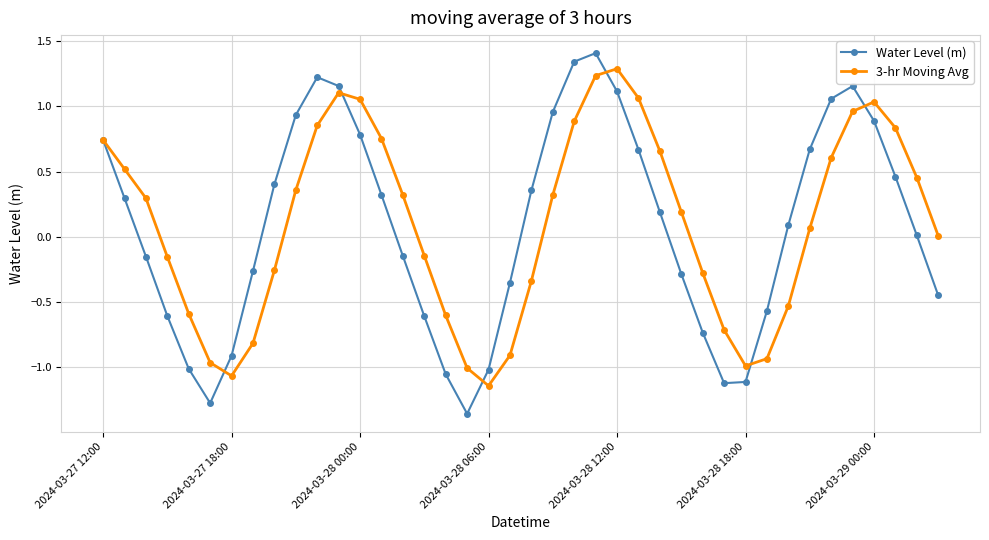

Which series has the widest spread of values?

Water Level (m)